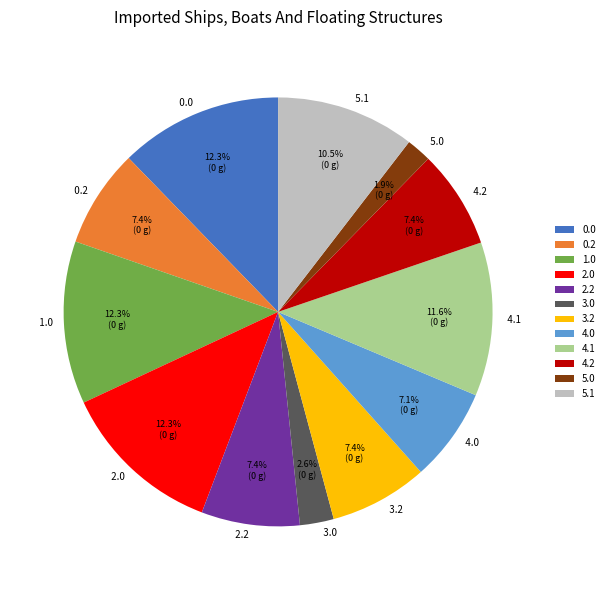

To the nearest percent, what portion does 0.2 represent?

7%